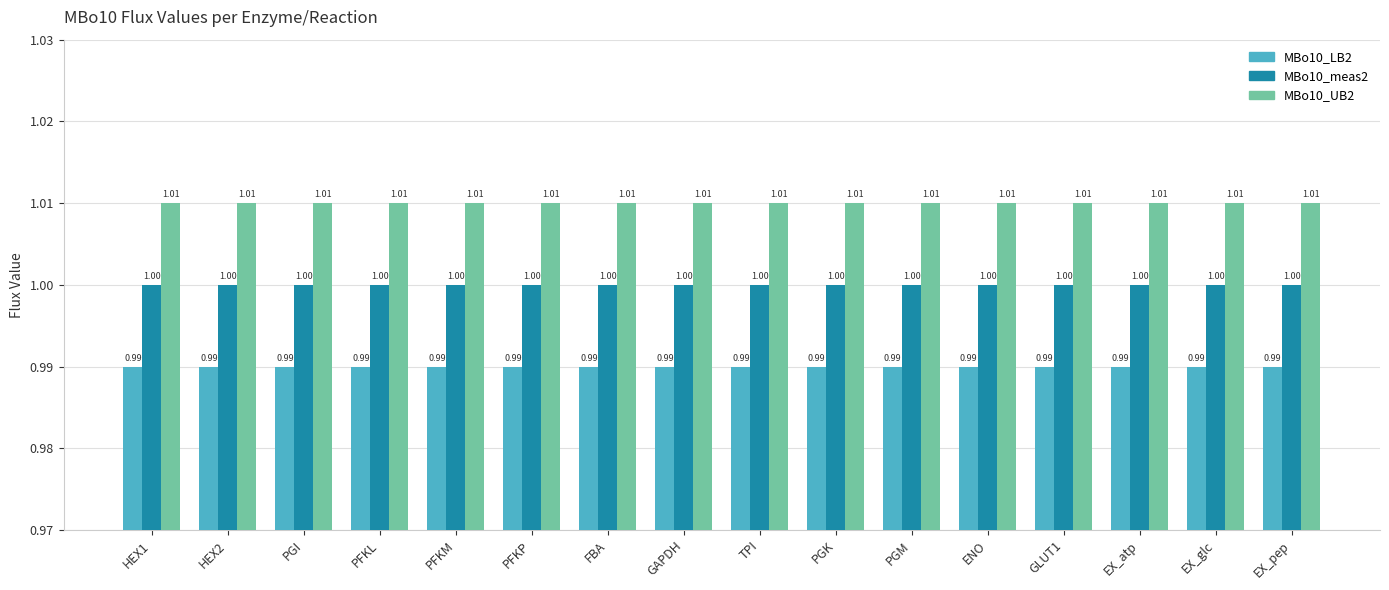

What is the sum of all MBo10_LB2 values?

15.8